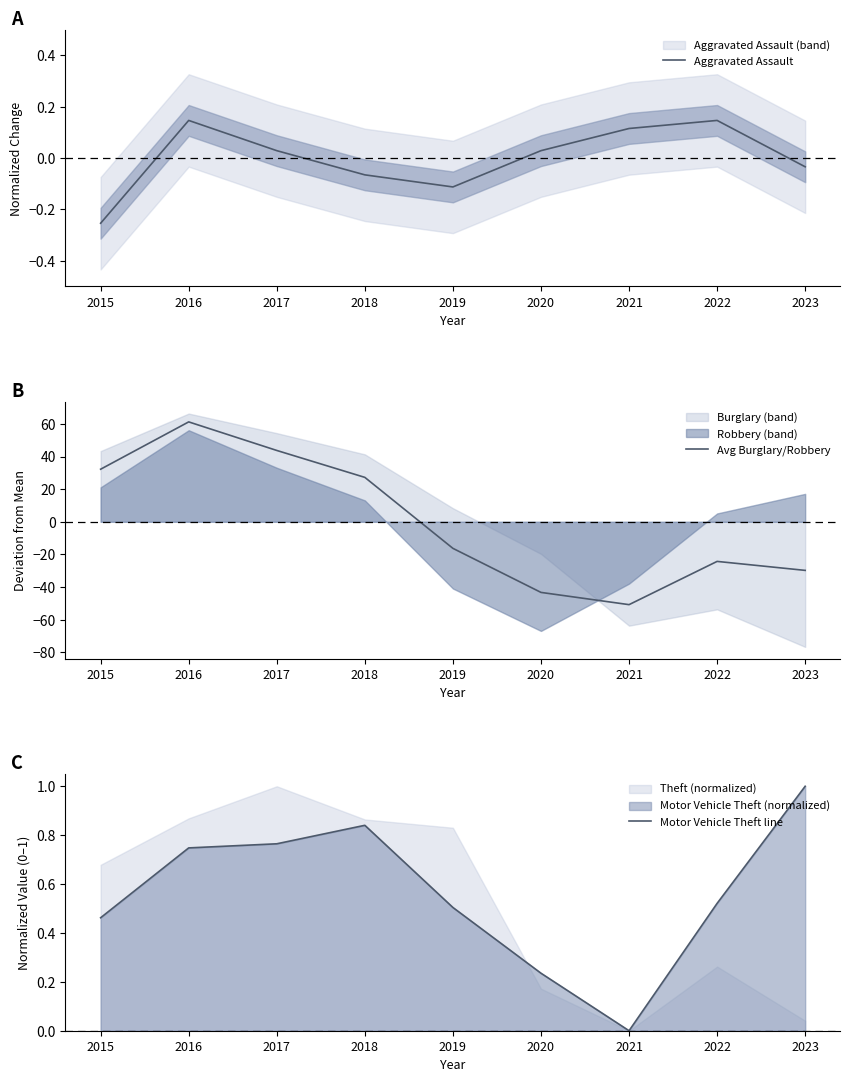

Rank the series at 2019 from highest to lowest value.

Motor Vehicle Theft line, Aggravated Assault, Avg Burglary/Robbery